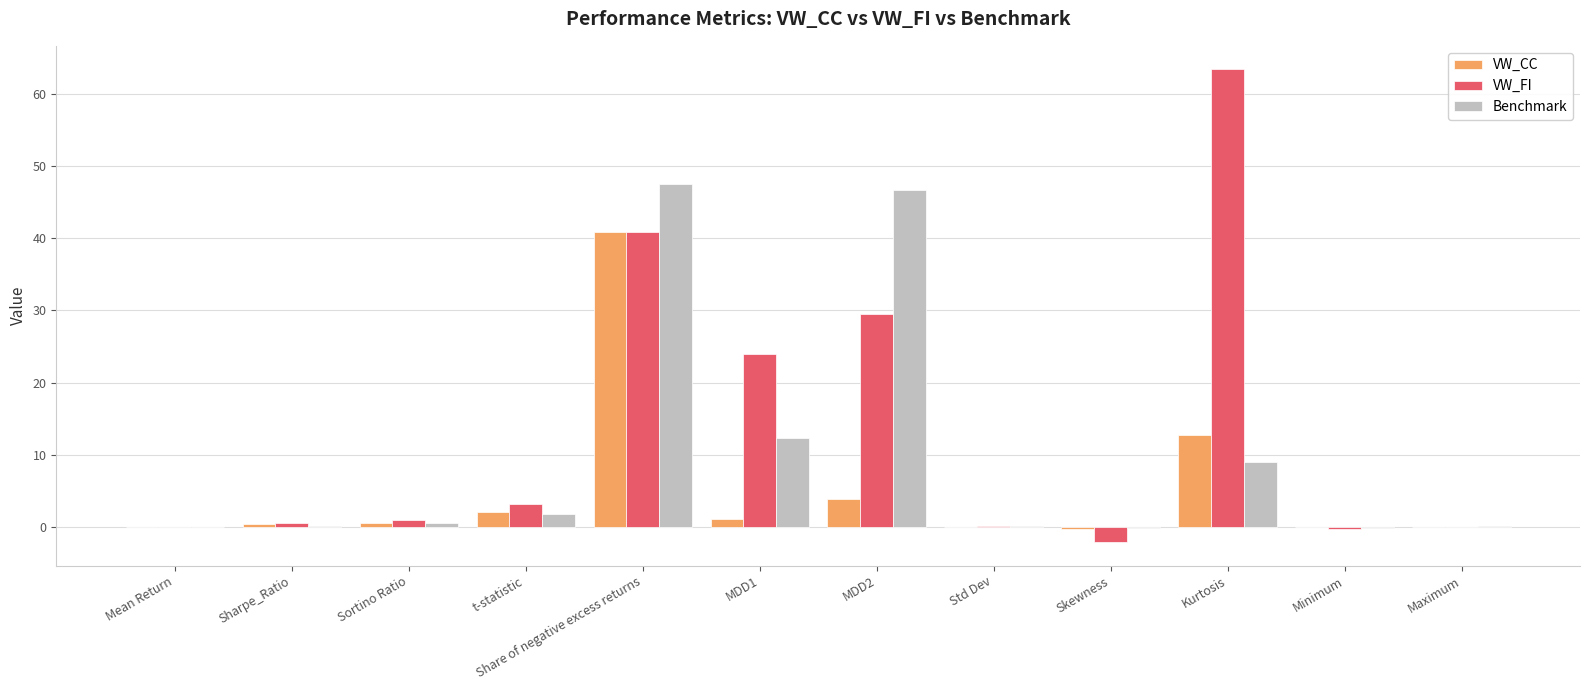

True or false: VW_FI has a value of 29.6 at MDD2.

True